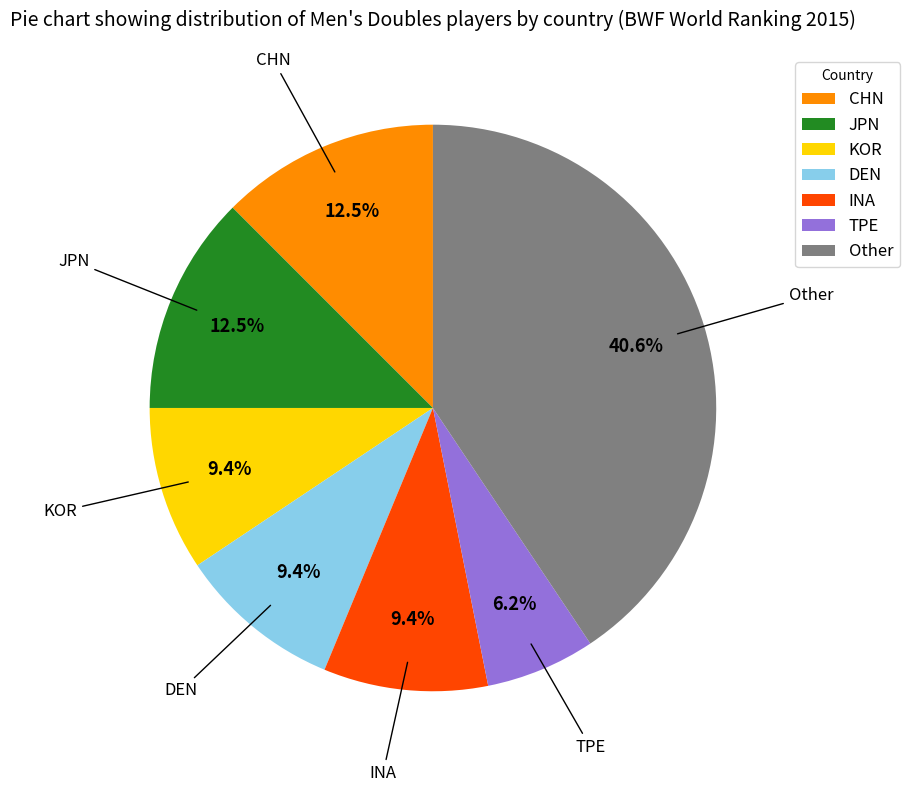

Is there a majority slice in this chart?

No